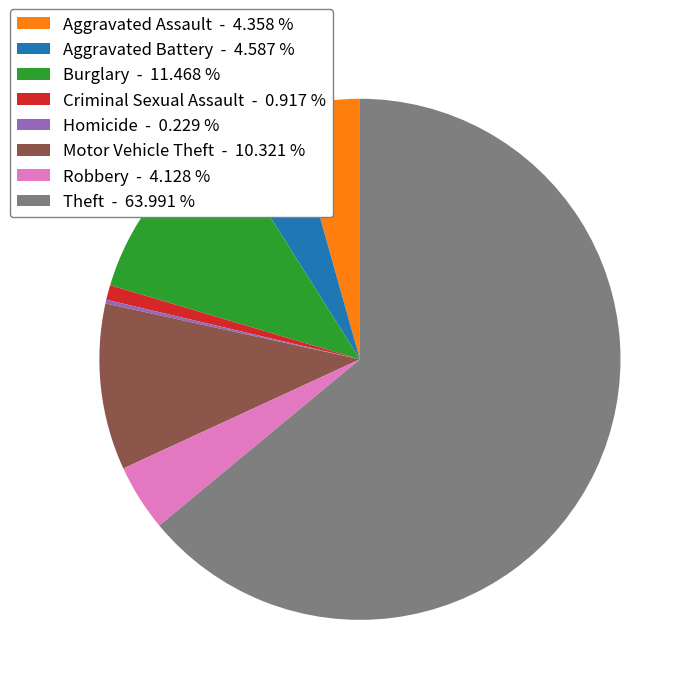

Combined, do Theft - 63.991 % and Robbery - 4.128 % account for over 50%?

Yes